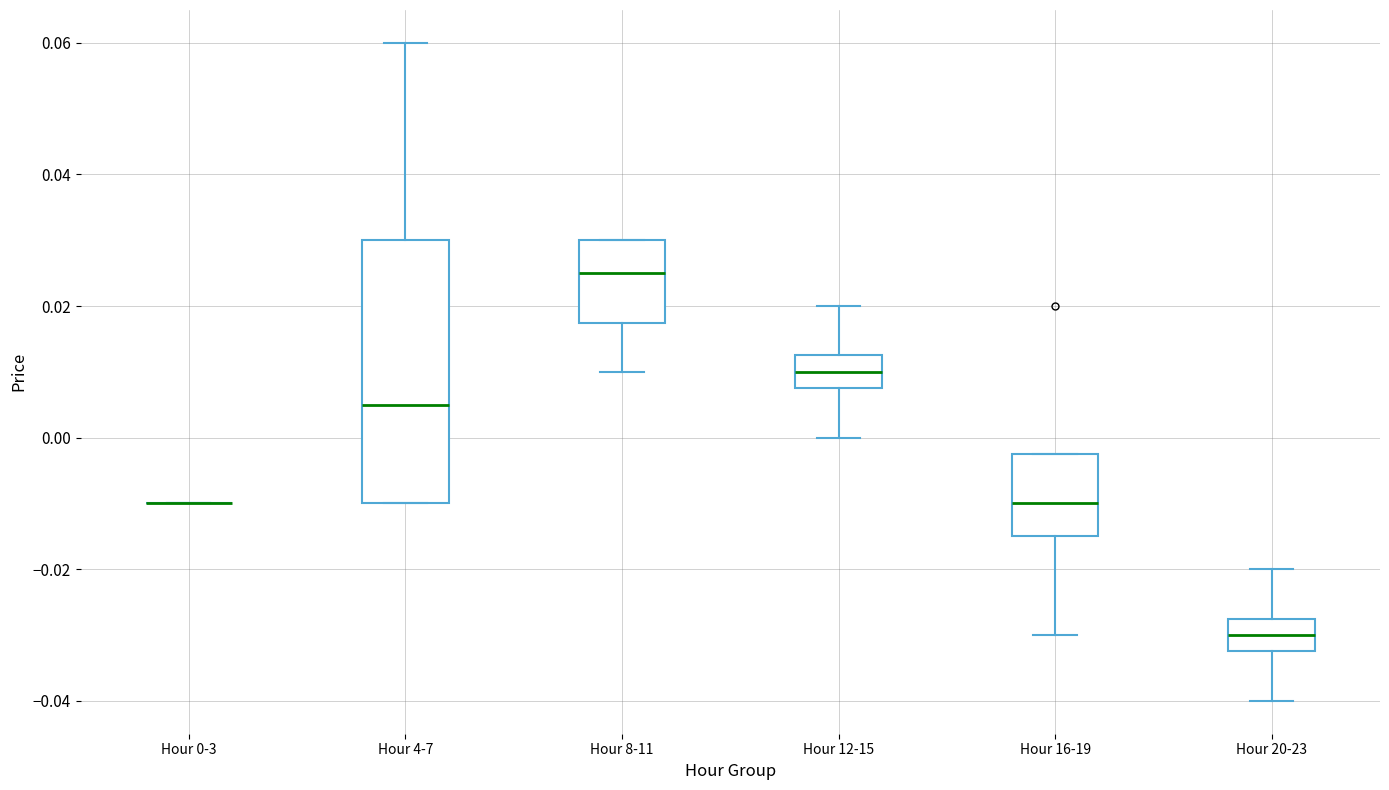

Reading left to right, transcribe this box plot: for each box, give where its median line is, the range the box spans, and where its two whiskers end, as read against the y-axis. The values are not printed on the chart, so give them approximately, as read against the axis.

Hour 0-3: box collapsed to a line at -0.010, whiskers -0.010 to -0.010
Hour 4-7: median 0.006, box -0.010 to 0.030, whiskers -0.010 to 0.060
Hour 8-11: median 0.026, box 0.018 to 0.030, whiskers 0.010 to 0.030
Hour 12-15: median 0.010, box 0.008 to 0.012, whiskers 0.000 to 0.020
Hour 16-19: median -0.010, box -0.014 to -0.002, whiskers -0.030 to -0.002
Hour 20-23: median -0.030, box -0.032 to -0.028, whiskers -0.040 to -0.020